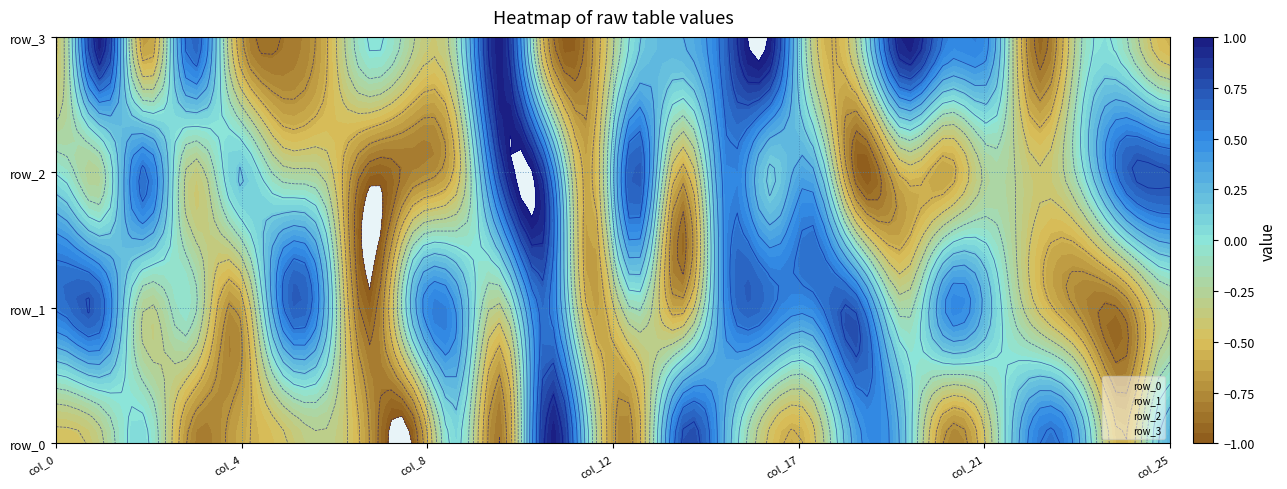

What is the spread (max minus min) of values at 17?

1.0